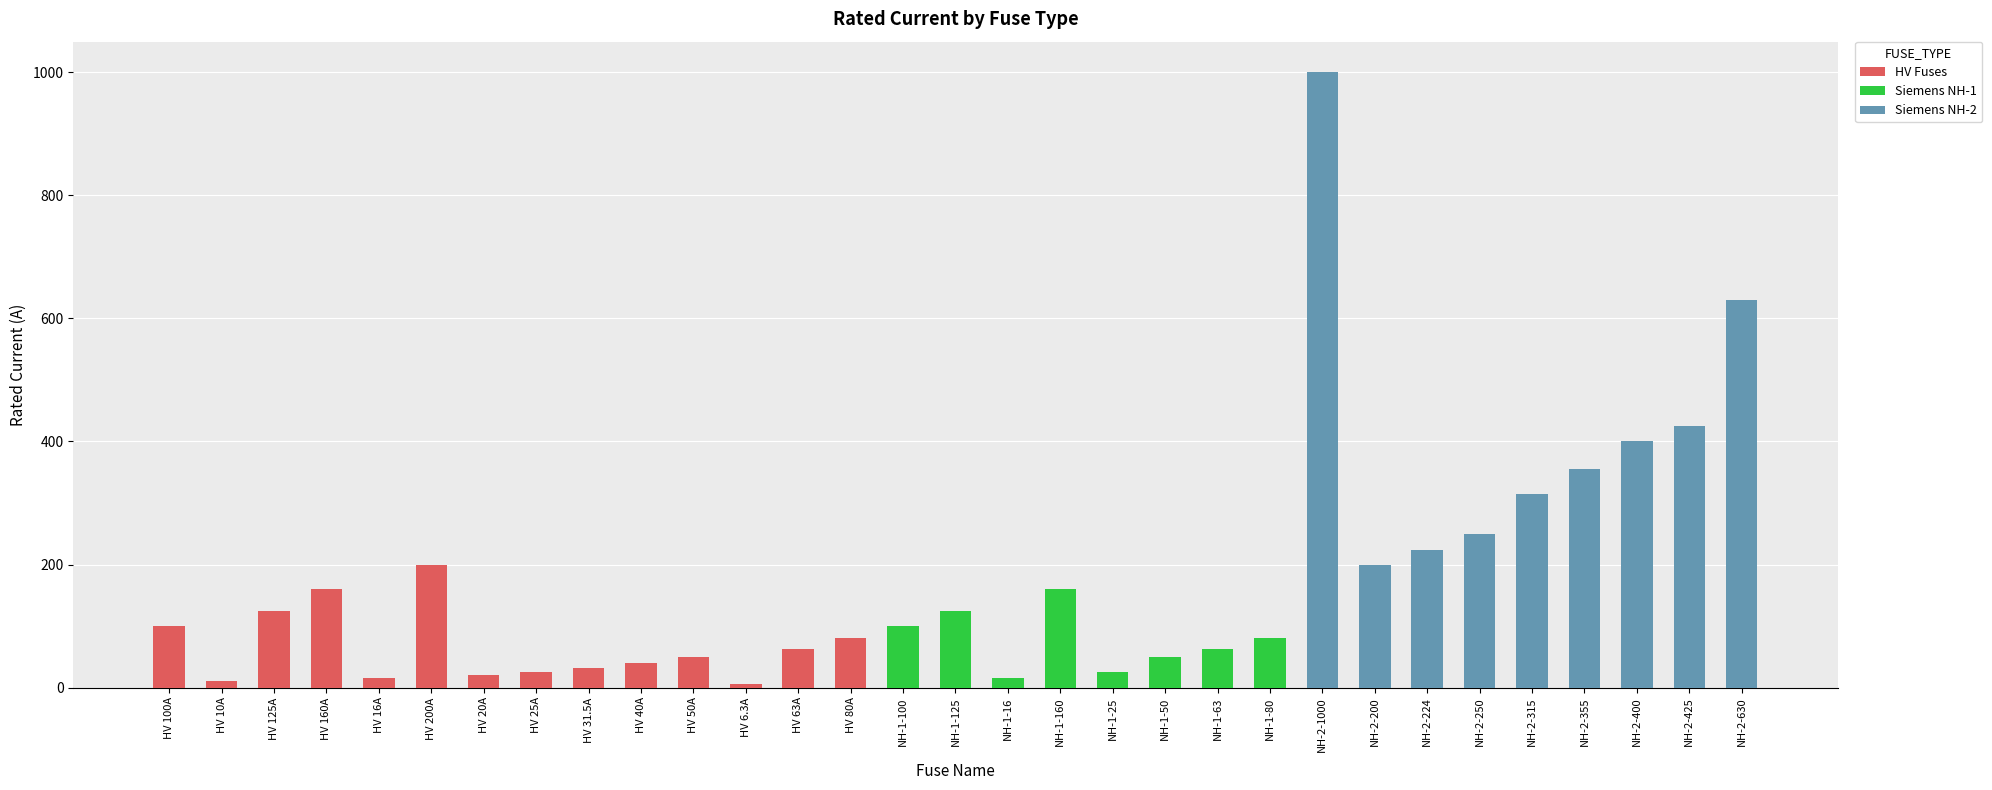

Reading right to left, what are all the values shown in this chart?

HV Fuses: NH-2-630=0.0	NH-2-425=0.0	NH-2-400=0.0	NH-2-355=0.0	NH-2-315=0.0	NH-2-250=0.0	NH-2-224=0.0	NH-2-200=0.0	NH-2-1000=0.0	NH-1-80=0.0	NH-1-63=0.0	NH-1-50=0.0	NH-1-25=0.0	NH-1-160=0.0	NH-1-16=0.0	NH-1-125=0.0	NH-1-100=0.0	HV 80A=80.0	HV 63A=63.0	HV 6.3A=6.3	HV 50A=50.0	HV 40A=40.0	HV 31.5A=31.5	HV 25A=25.0	HV 20A=20.0	HV 200A=200.0	HV 16A=16.0	HV 160A=160.0	HV 125A=125.0	HV 10A=10.0	HV 100A=100.0
Siemens NH-1: NH-2-630=0.0	NH-2-425=0.0	NH-2-400=0.0	NH-2-355=0.0	NH-2-315=0.0	NH-2-250=0.0	NH-2-224=0.0	NH-2-200=0.0	NH-2-1000=0.0	NH-1-80=80.0	NH-1-63=63.0	NH-1-50=50.0	NH-1-25=25.0	NH-1-160=160.0	NH-1-16=16.0	NH-1-125=125.0	NH-1-100=100.0	HV 80A=0.0	HV 63A=0.0	HV 6.3A=0.0	HV 50A=0.0	HV 40A=0.0	HV 31.5A=0.0	HV 25A=0.0	HV 20A=0.0	HV 200A=0.0	HV 16A=0.0	HV 160A=0.0	HV 125A=0.0	HV 10A=0.0	HV 100A=0.0
Siemens NH-2: NH-2-630=630.0	NH-2-425=425.0	NH-2-400=400.0	NH-2-355=355.0	NH-2-315=315.0	NH-2-250=250.0	NH-2-224=224.0	NH-2-200=200.0	NH-2-1000=1000.0	NH-1-80=0.0	NH-1-63=0.0	NH-1-50=0.0	NH-1-25=0.0	NH-1-160=0.0	NH-1-16=0.0	NH-1-125=0.0	NH-1-100=0.0	HV 80A=0.0	HV 63A=0.0	HV 6.3A=0.0	HV 50A=0.0	HV 40A=0.0	HV 31.5A=0.0	HV 25A=0.0	HV 20A=0.0	HV 200A=0.0	HV 16A=0.0	HV 160A=0.0	HV 125A=0.0	HV 10A=0.0	HV 100A=0.0